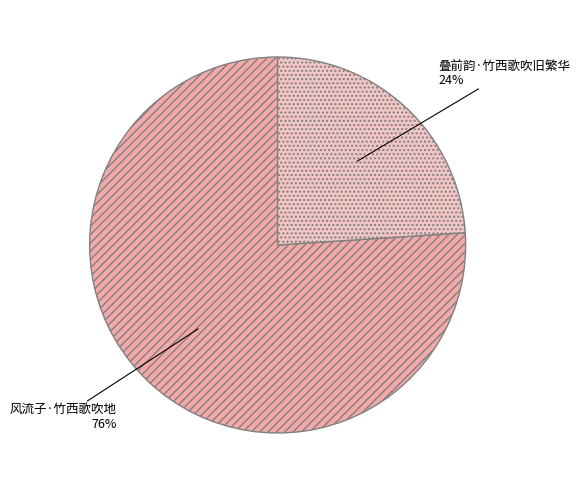

To the nearest percent, what percentage of the pie is 叠前韵·竹西歌吹旧繁华?

24%